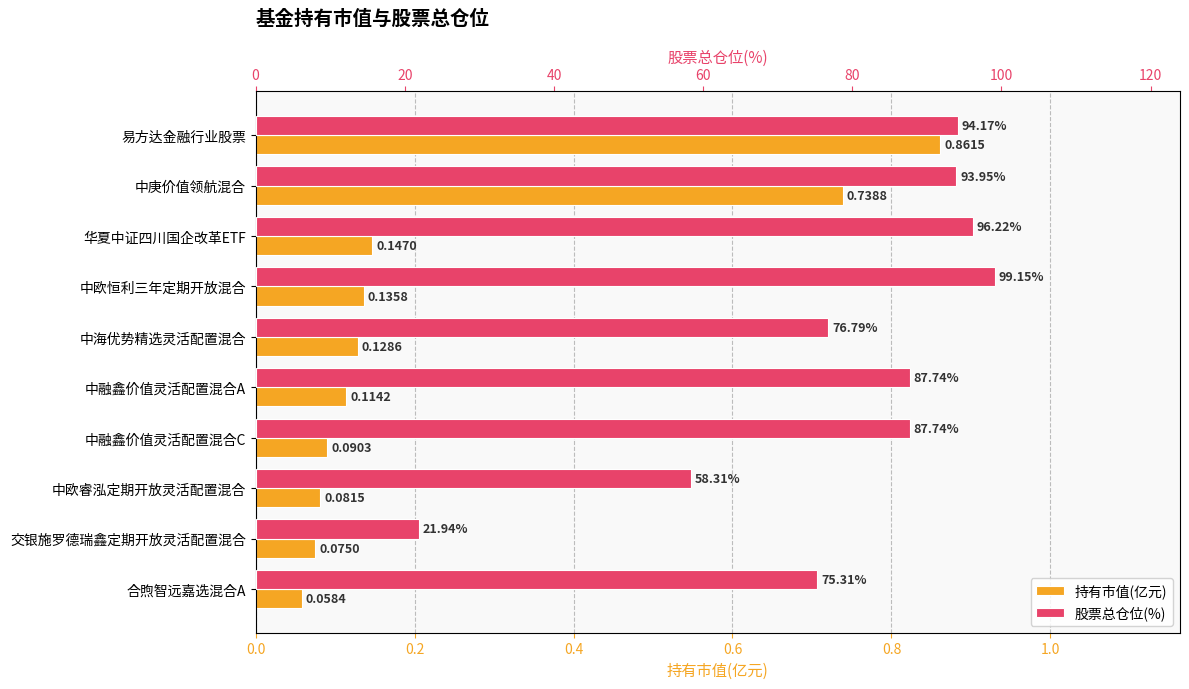

Is the value of 持有市值(亿元) at 中欧恒利三年定期开放混合 greater than the value of 股票总仓位(%) at 易方达金融行业股票?

No